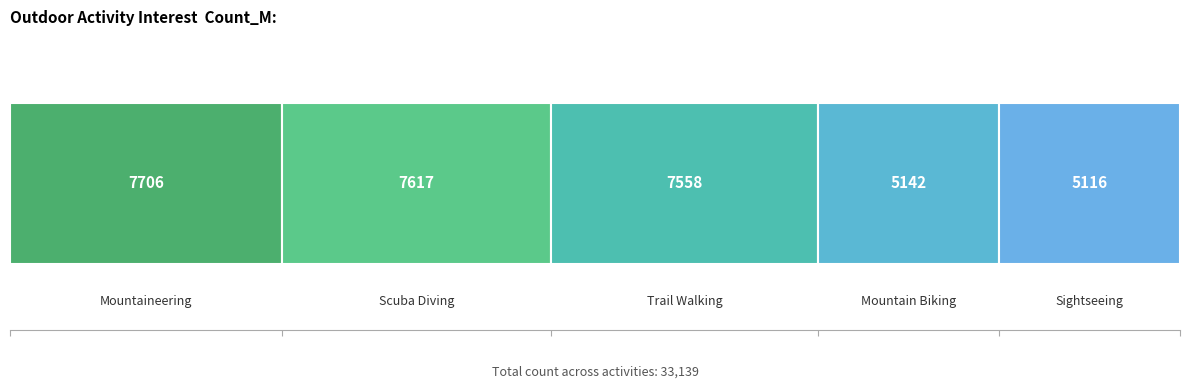

Is it true that the value at Sightseeing is 2400?

False